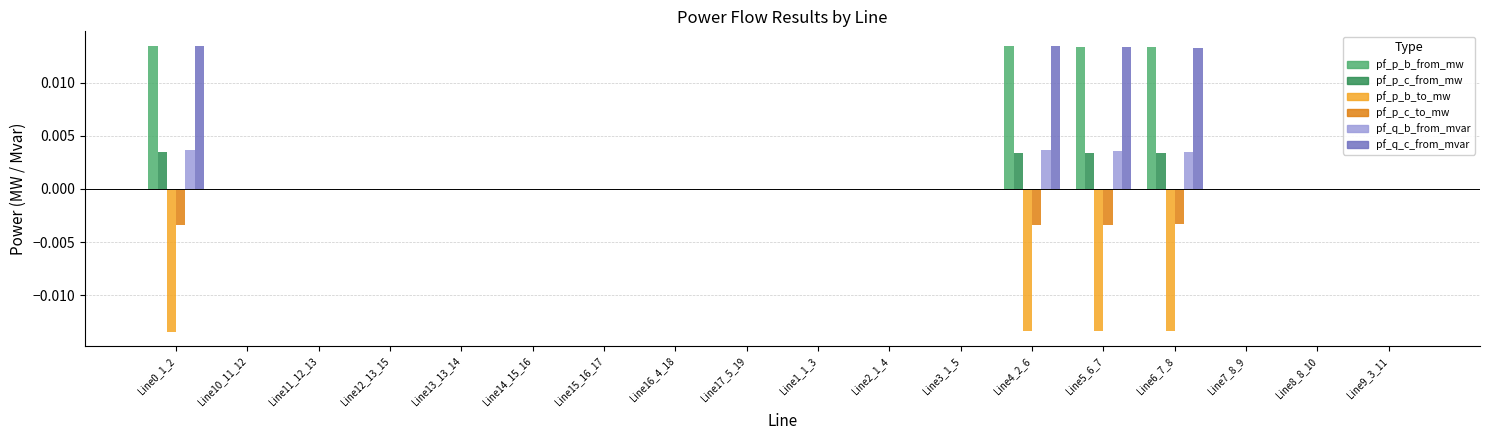

Is it true that pf_q_c_from_mvar equals 0.0 at Line5_6_7?

True